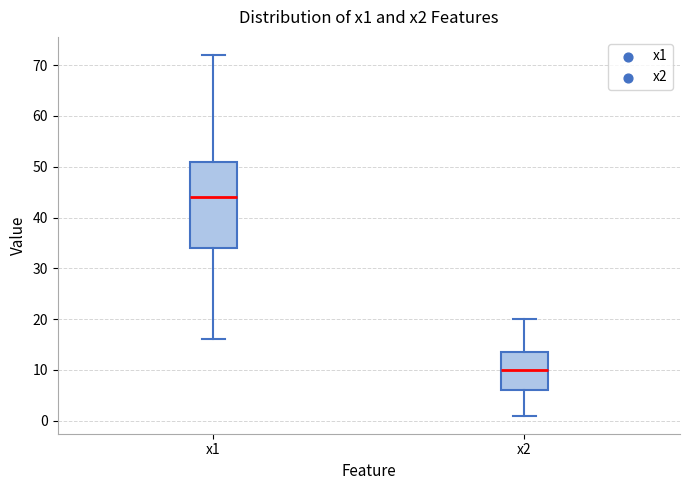

Where is the upper edge of the box for x2 on the y-axis? The values are not printed on the chart, so give them approximately, as read against the axis.

14